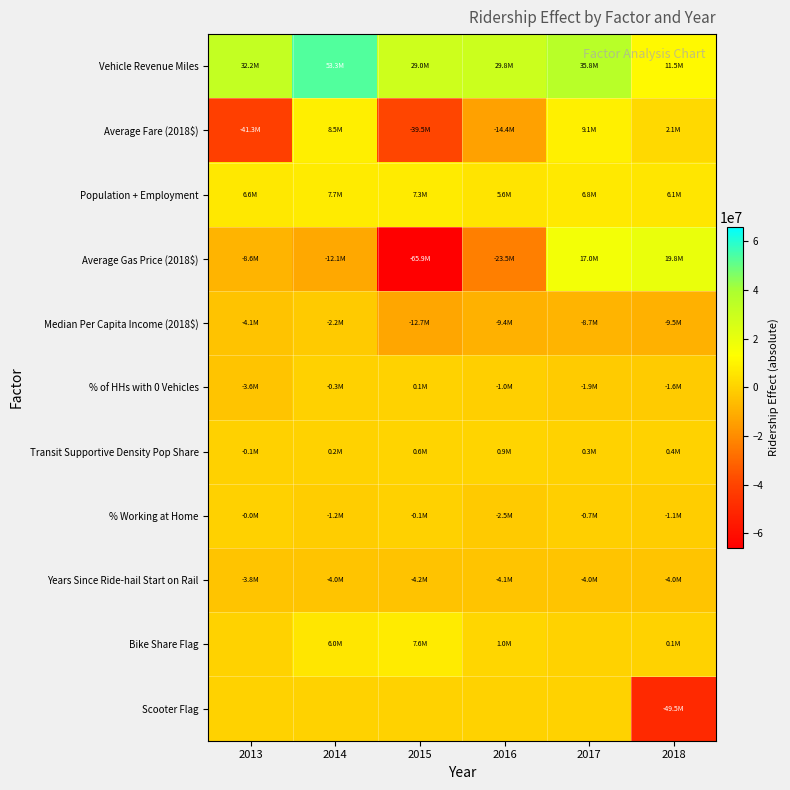

At 2014, list the series in order from largest to smallest.

Vehicle Revenue Miles, Average Fare (2018$), Population + Employment, Bike Share Flag, Transit Supportive Density Pop Share, Scooter Flag, % of HHs with 0 Vehicles, % Working at Home, Median Per Capita Income (2018$), Years Since Ride-hail Start on Rail, Average Gas Price (2018$)